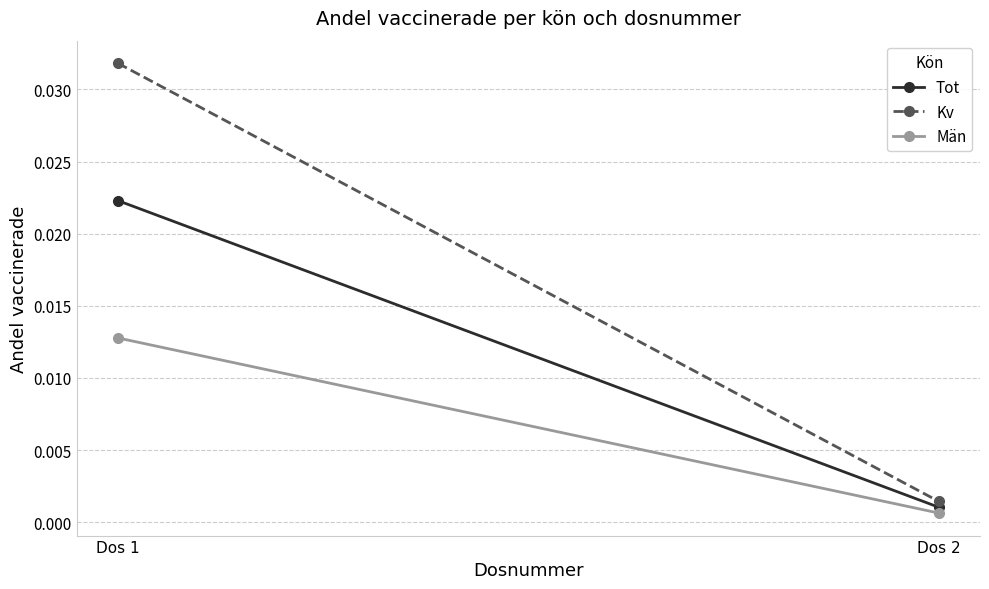

At which label is Kv closest to 0?

Dos 2